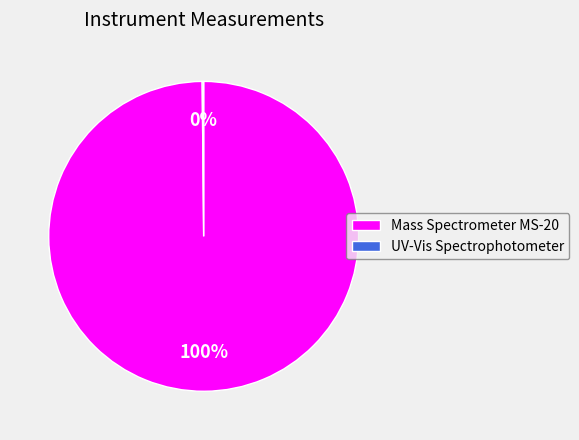

True or false: Mass Spectrometer MS-20 accounts for 100% of the total.

True